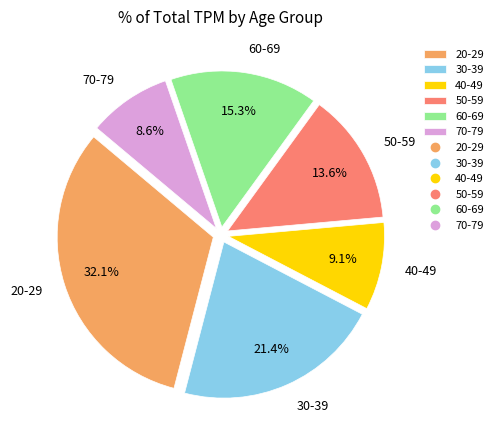

What is the largest slice in the pie chart?

20-29